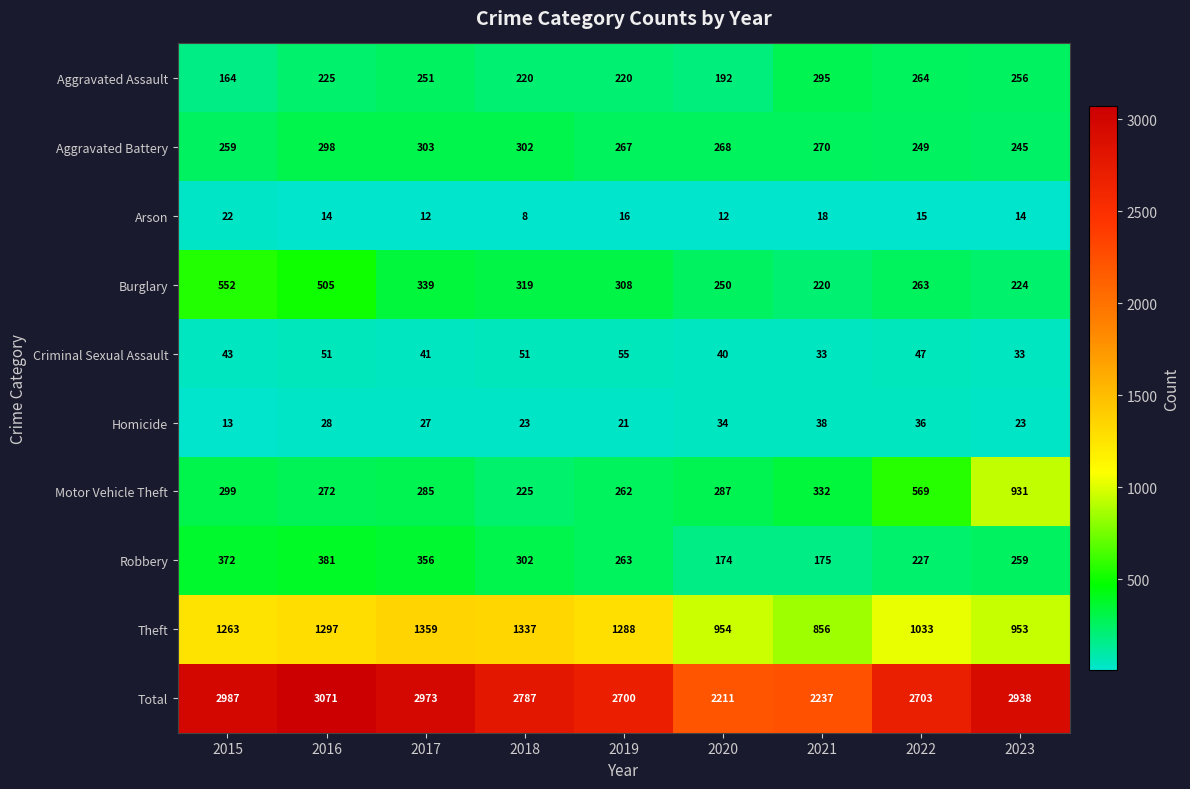

Is it true that Aggravated Battery equals 132 at 2020?

False